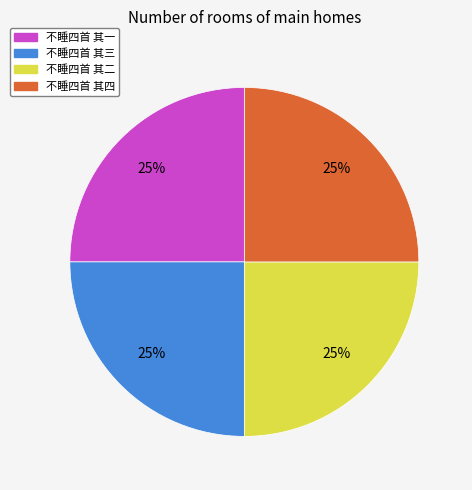

Approximately how many times larger is the value at 不睡四首 其一 compared to 不睡四首 其二?

1.0